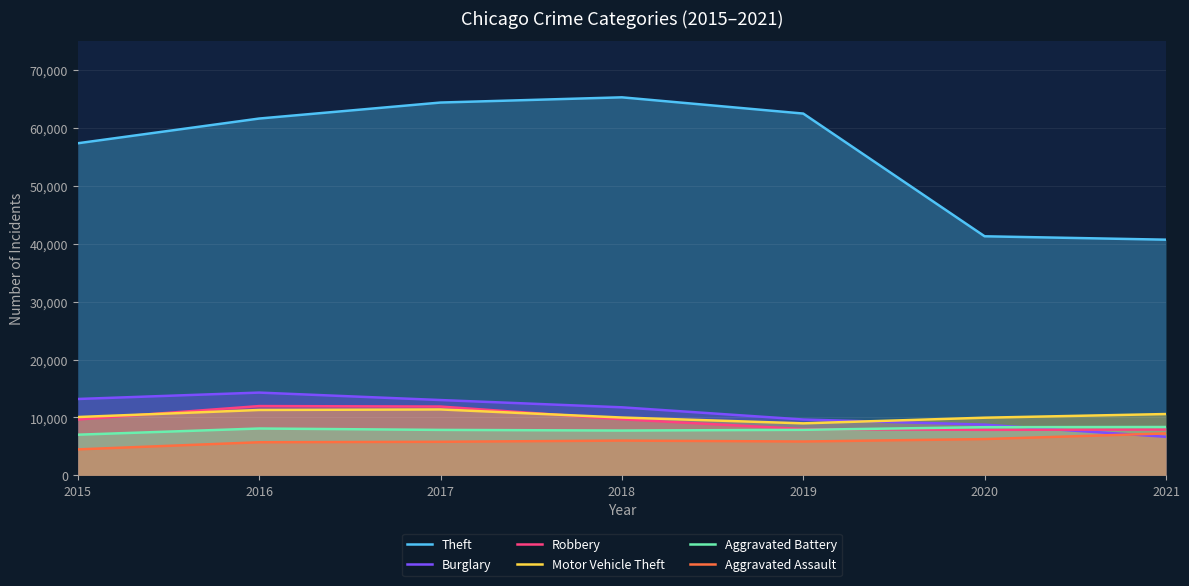

In Burglary, how many points are higher than both neighbors (excluding endpoints)?

1